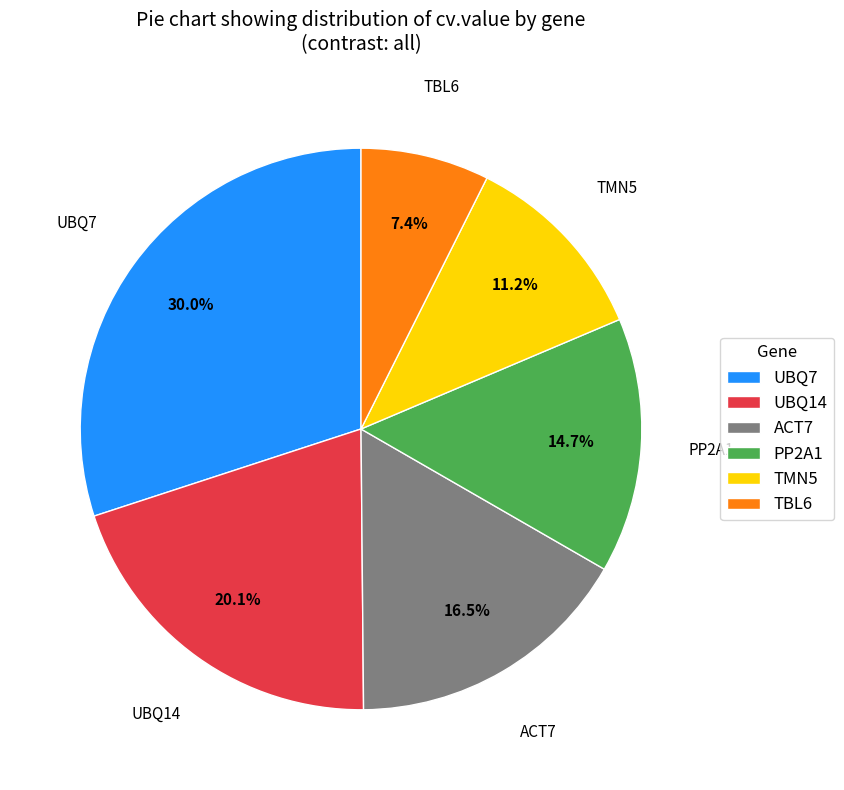

How many segments does this pie chart have?

6